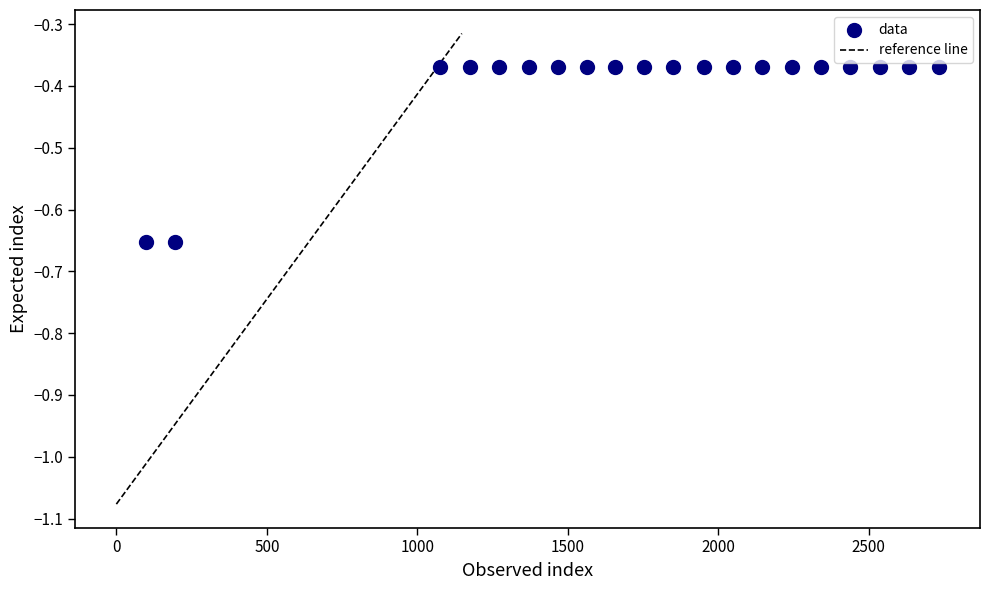

What is the range of X values (max minus min)?

2633.0